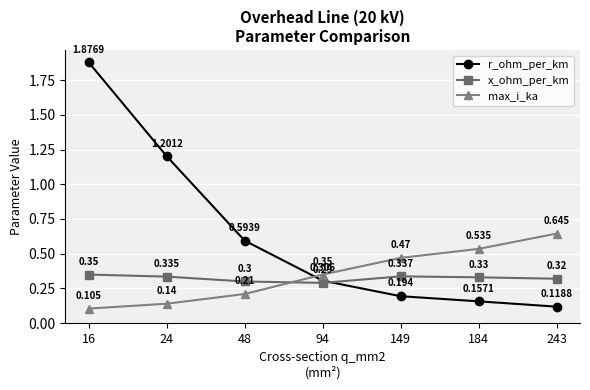

Rank the series at 24 from highest to lowest value.

r_ohm_per_km, x_ohm_per_km, max_i_ka